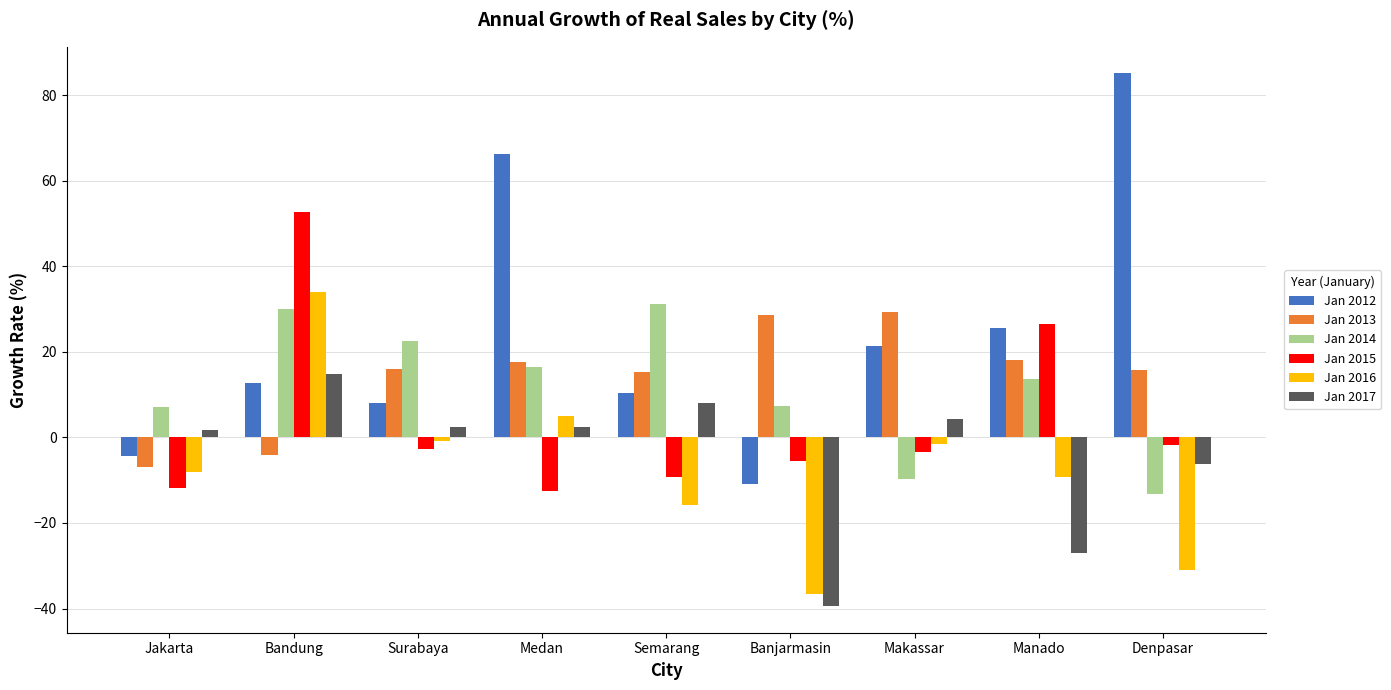

What is the label of the 7th bar from the left?

Makassar